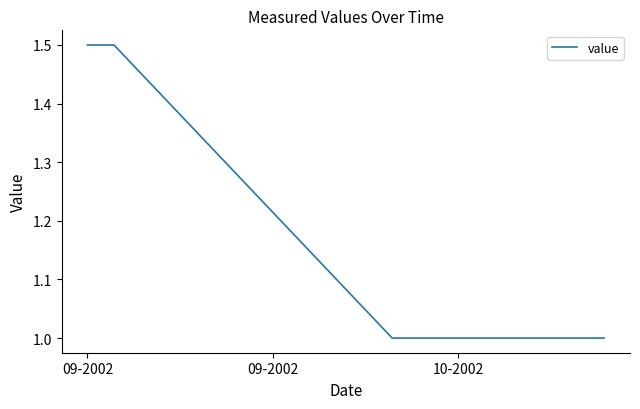

How many lines are shown in the chart?

1